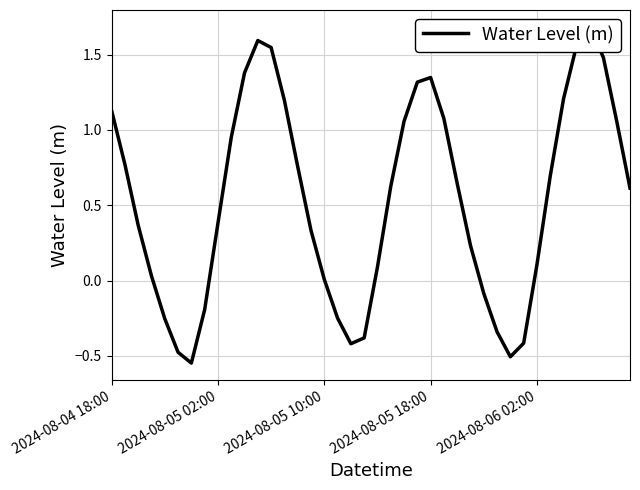

True or false: the data shows 1.1 at 22.

True